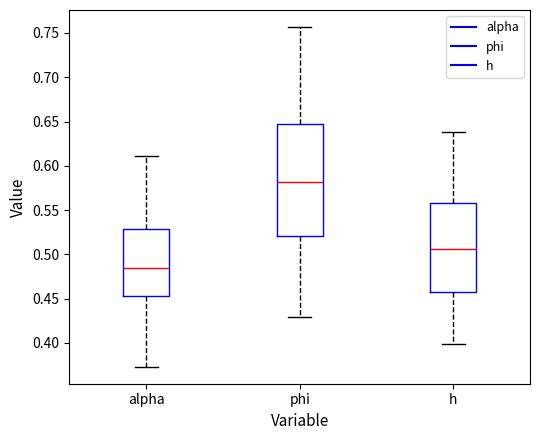

Reading left to right, read every box against the y-axis: the position of its median line, the range the box covers, and the ends of its whiskers. The values are not printed on the chart, so give them approximately, as read against the axis.

alpha: median 0.485, box 0.455 to 0.530, whiskers 0.375 to 0.610
phi: median 0.580, box 0.520 to 0.645, whiskers 0.430 to 0.755
h: median 0.505, box 0.460 to 0.560, whiskers 0.400 to 0.640